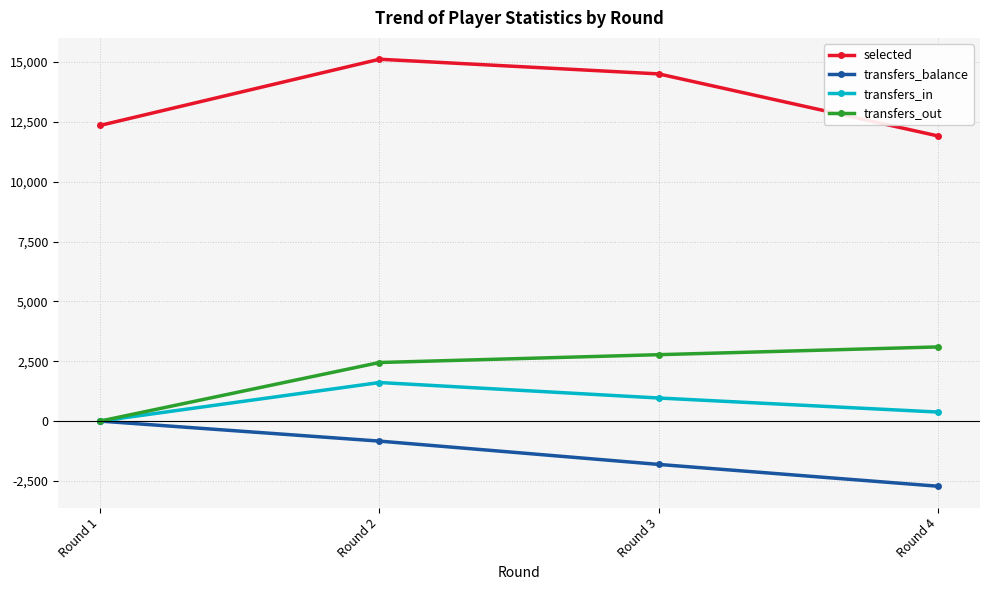

Between Round 2 and Round 4, which series saw the biggest shift?

selected